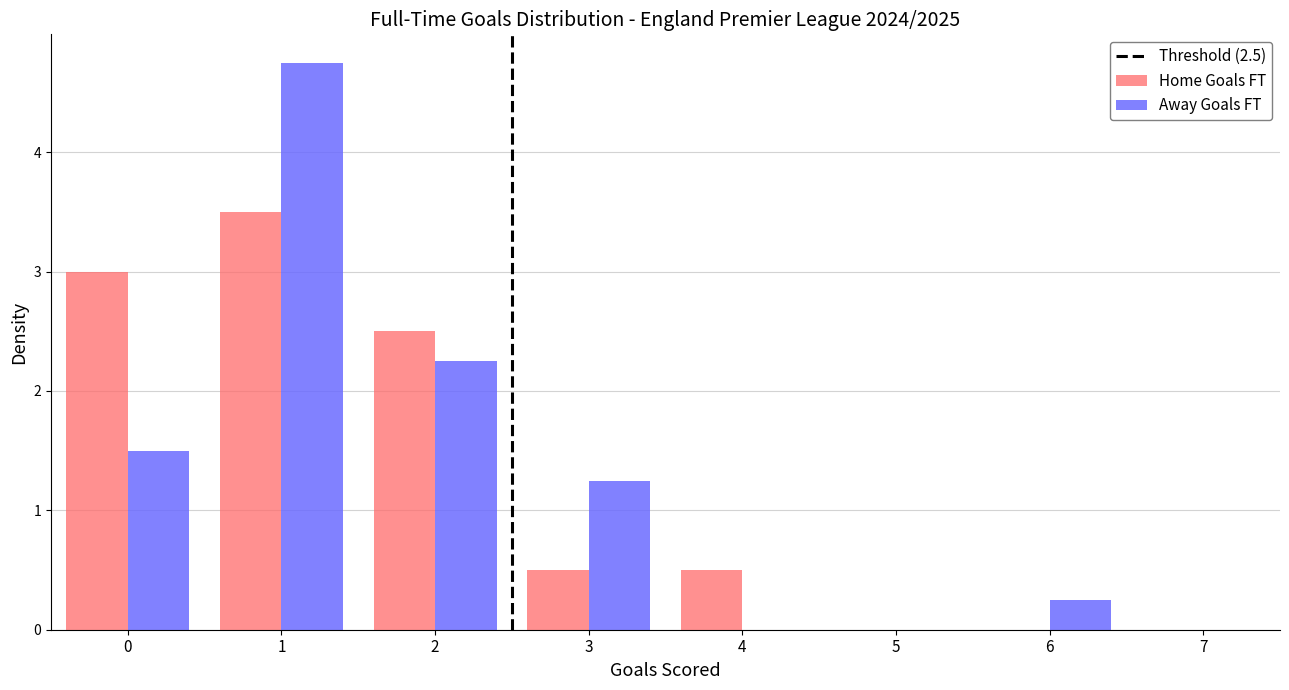

In the Away Goals FT series, which range on the x-axis has the tallest bar?

0.5 to 1.5